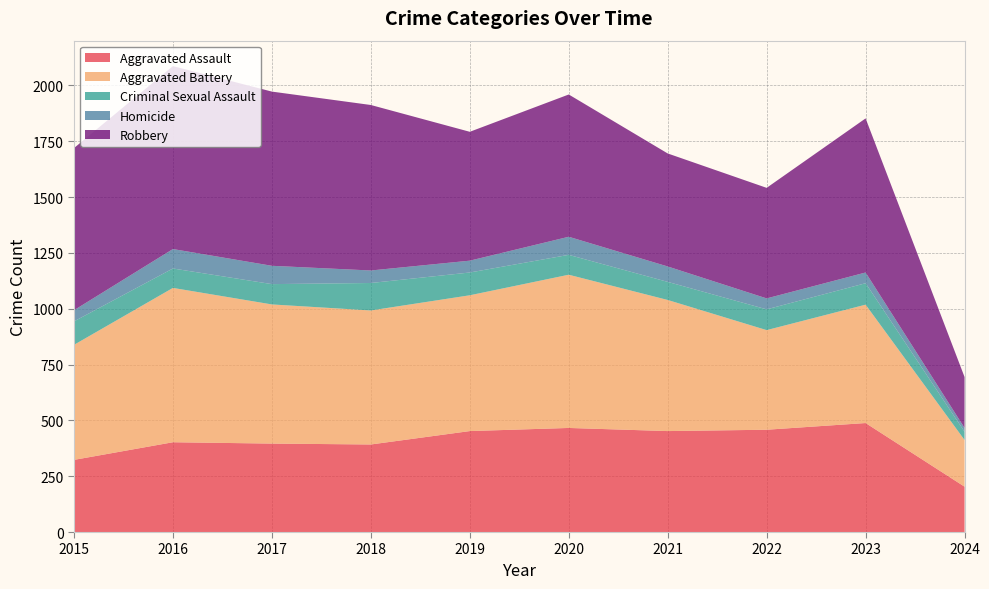

Reading left to right, transcribe all the data shown in this chart.

Aggravated Assault: 323	402	396	392	452	466	452	458	488	203
Aggravated Battery: 515	691	623	600	608	686	587	446	530	209
Criminal Sexual Assault: 105	87	91	123	102	89	81	93	96	37
Homicide: 50	87	82	56	53	81	69	49	48	17
Robbery: 726	819	780	741	577	637	506	495	690	228